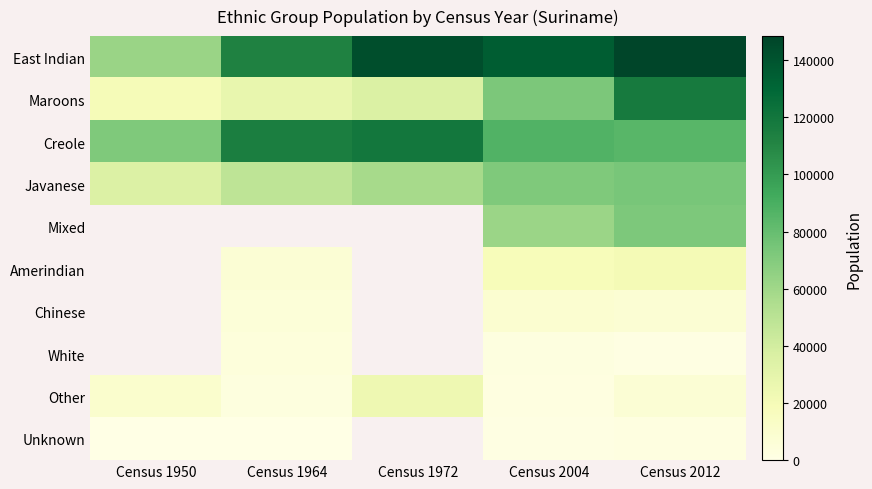

At which label does Maroons first exceed 35838?

Census 2004